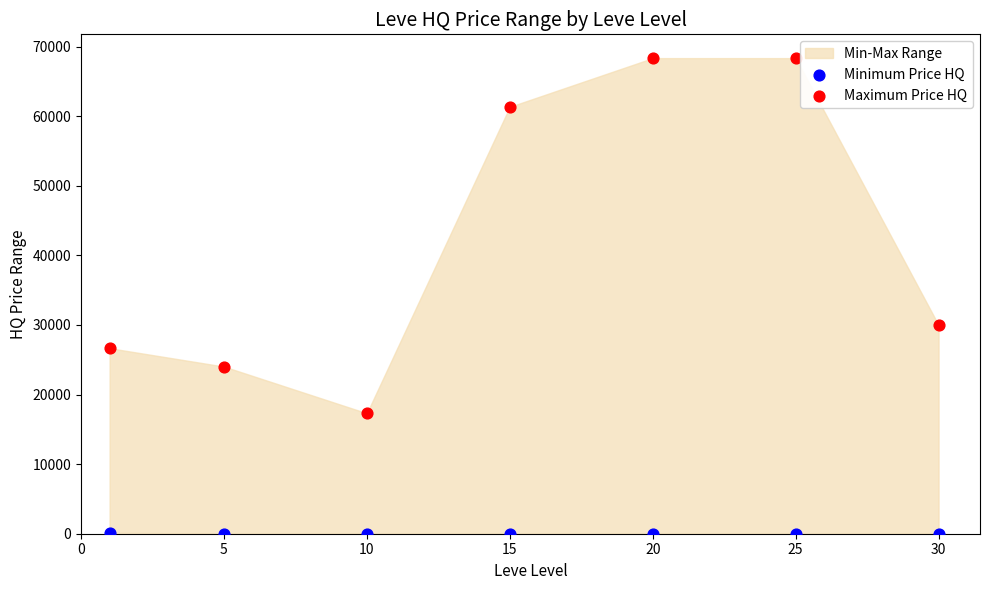

What is the X range (max minus min) for the scatter plot?

29.0